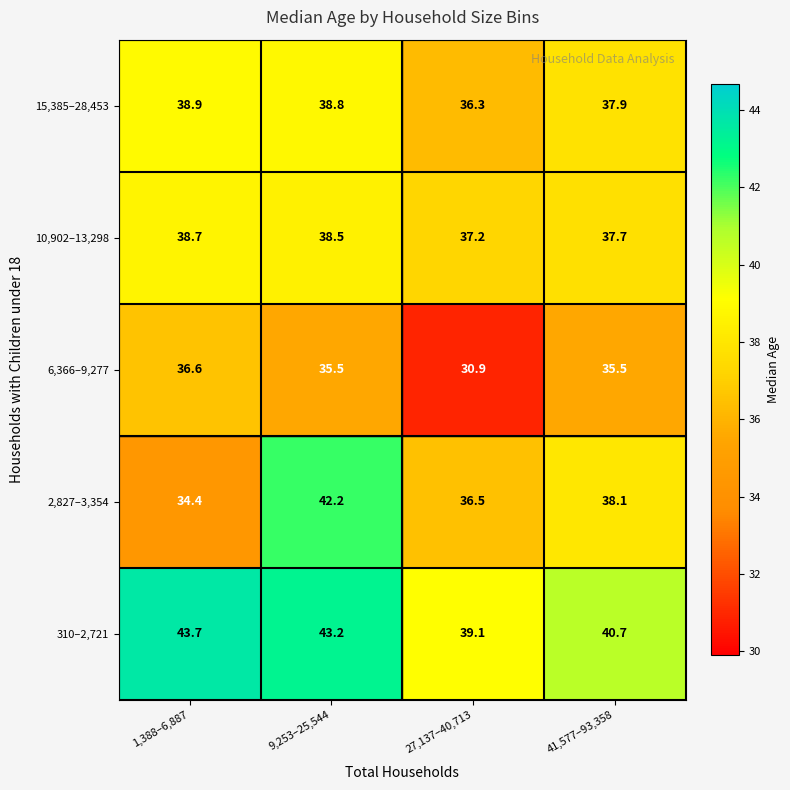

At which label does 6,366–9,277 first exceed 35?

1,388–6,887